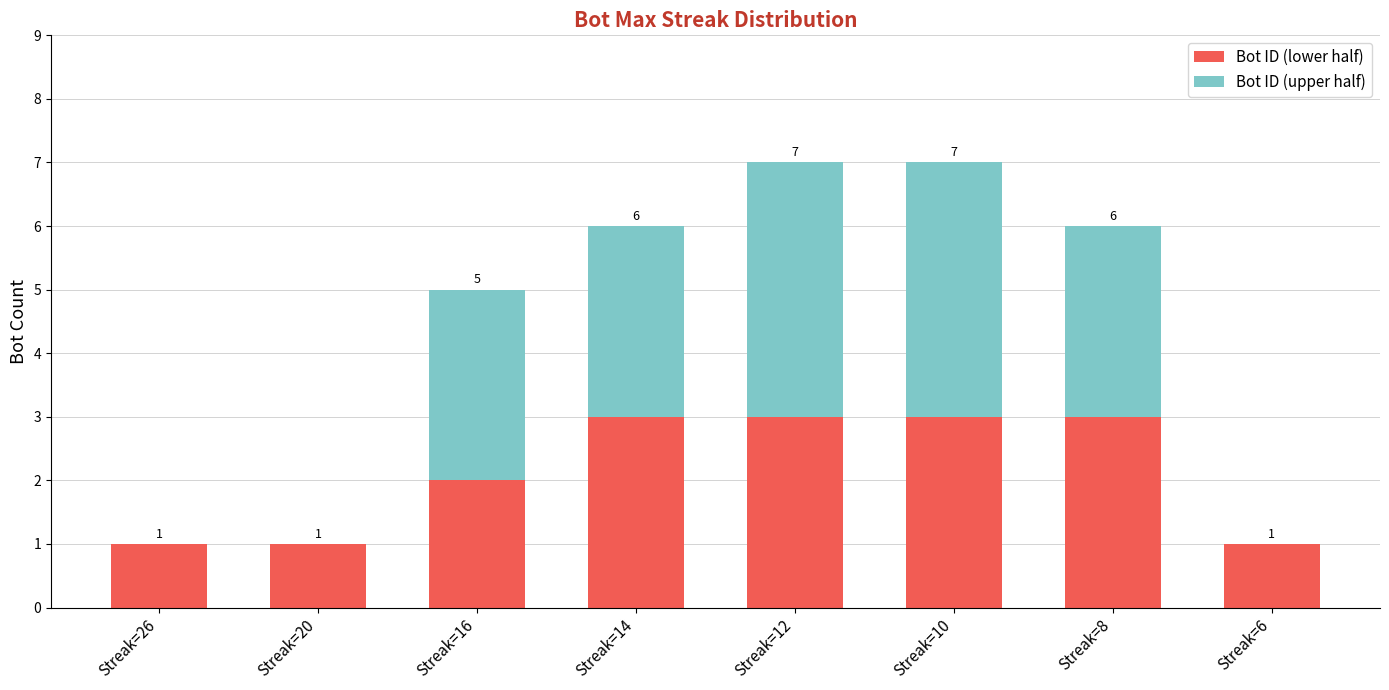

What are all the series names shown in the legend?

Bot ID (lower half), Bot ID (upper half)